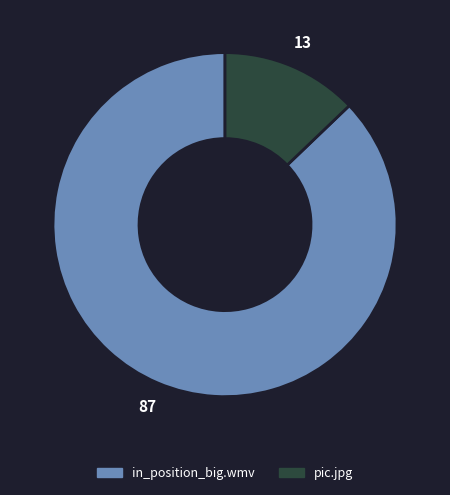

Do in_position_big.wmv and pic.jpg together represent more than half of the pie?

Yes